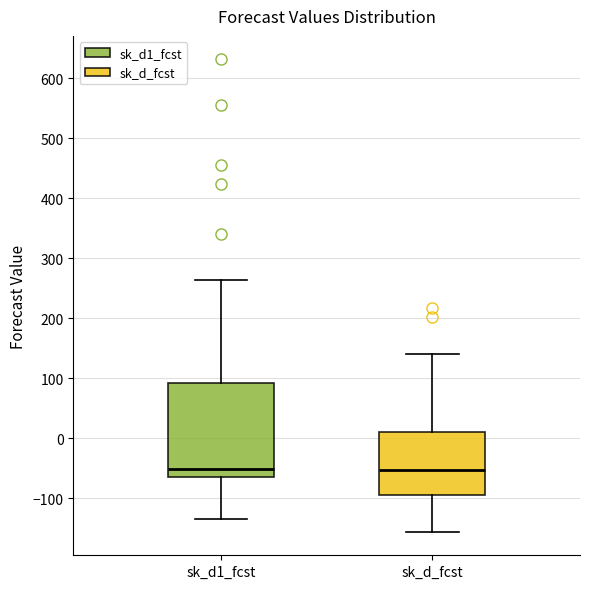

Reading left to right, transcribe this box plot: for each box, give where its median line is, the range the box spans, and where its two whiskers end, as read against the y-axis. The values are not printed on the chart, so give them approximately, as read against the axis.

sk_d1_fcst: median -50, box -70 to 90, whiskers -130 to 260
sk_d_fcst: median -50, box -90 to 10, whiskers -160 to 140